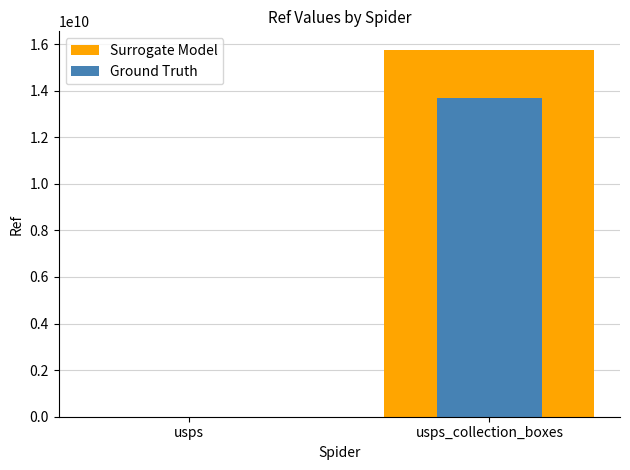

At which category is the sum across all series the highest?

usps_collection_boxes